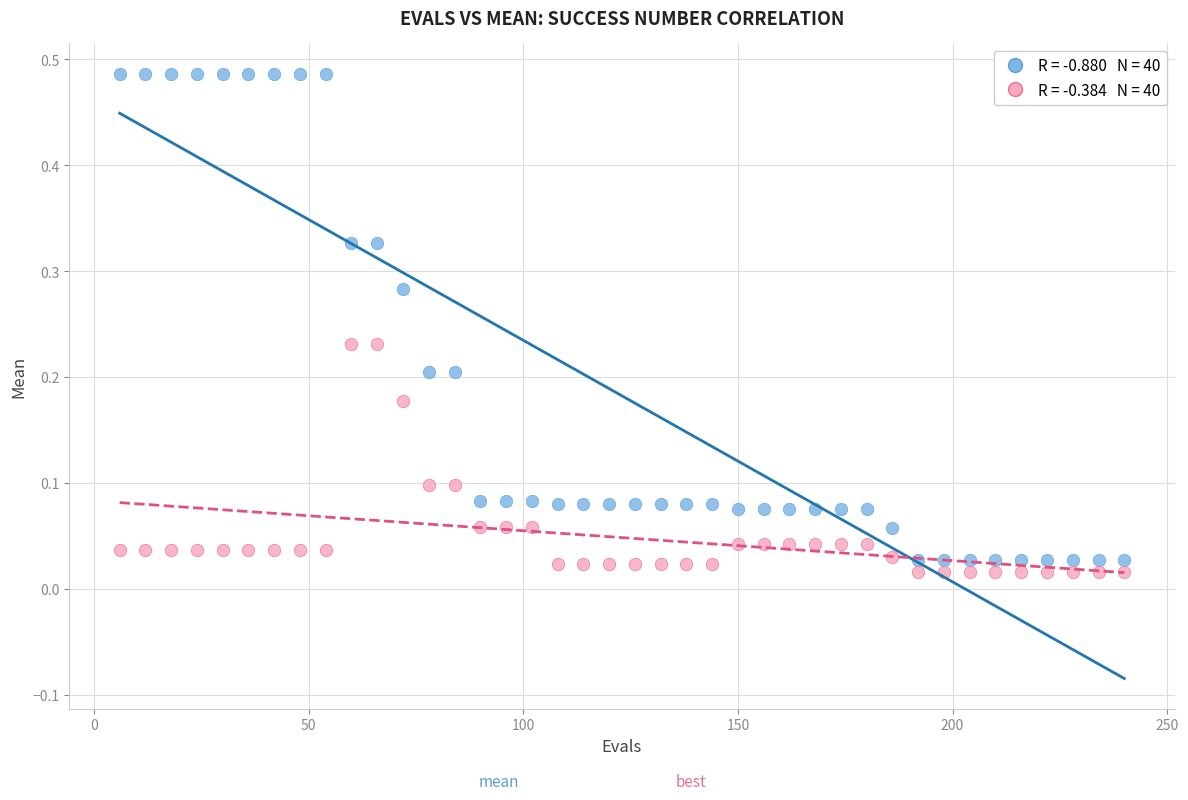

Across all data points, what is the range of X values (max minus min)?

234.0